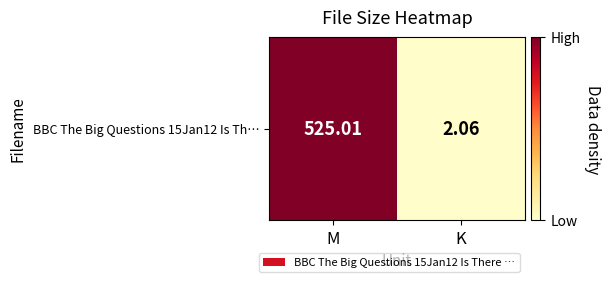

Reading right to left, transcribe all the data shown in this chart.

K=2.1	M=525.0